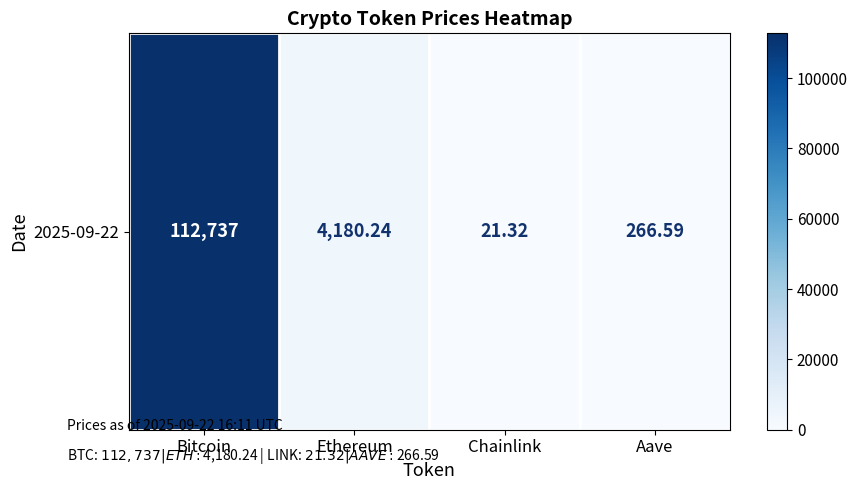

Where does the data first go above 4180?

Bitcoin